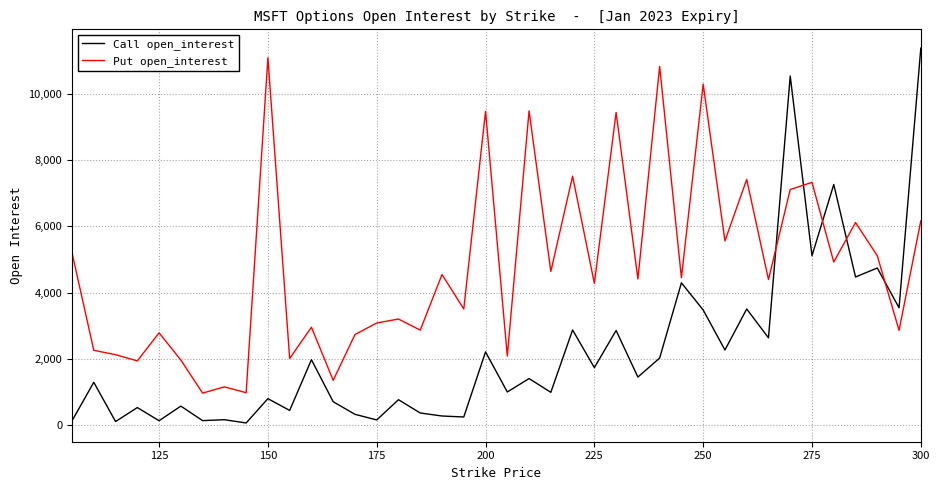

What is the lowest value of the Put open_interest series?

958